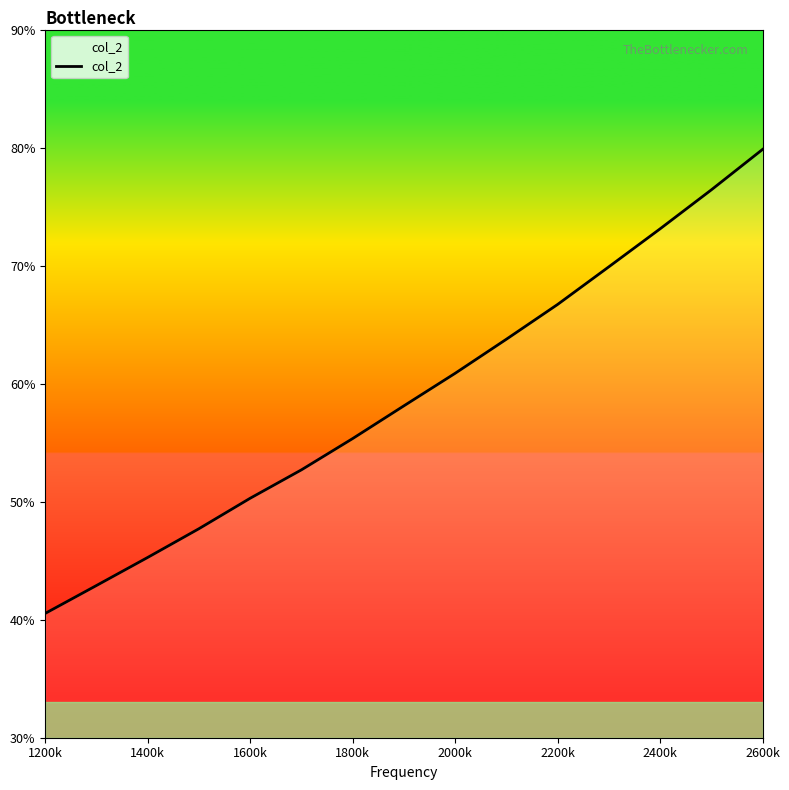

What is the difference between the maximum and minimum values?

39.3